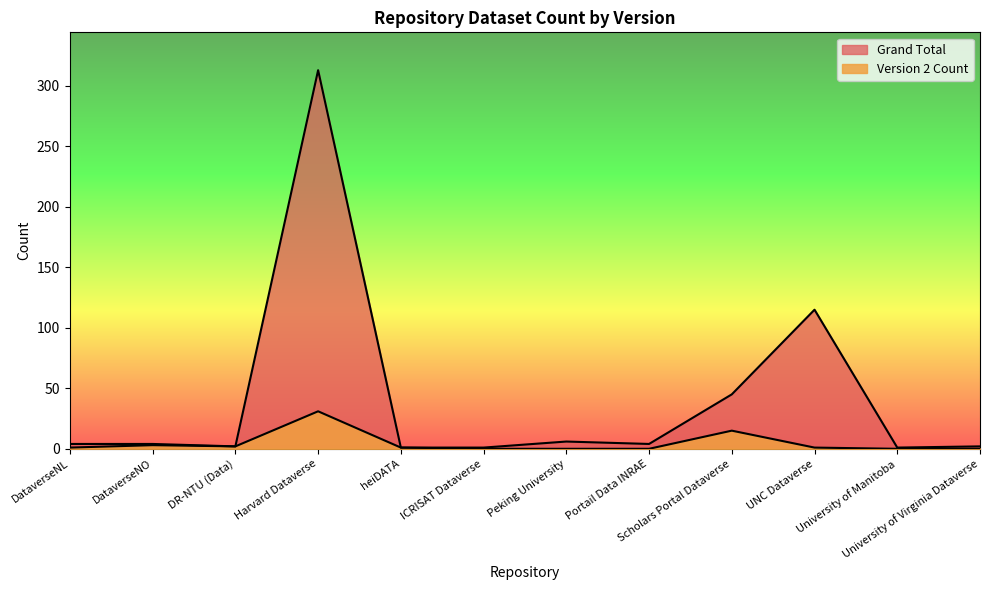

Which category has the lowest value in the Grand Total series?

heiDATA